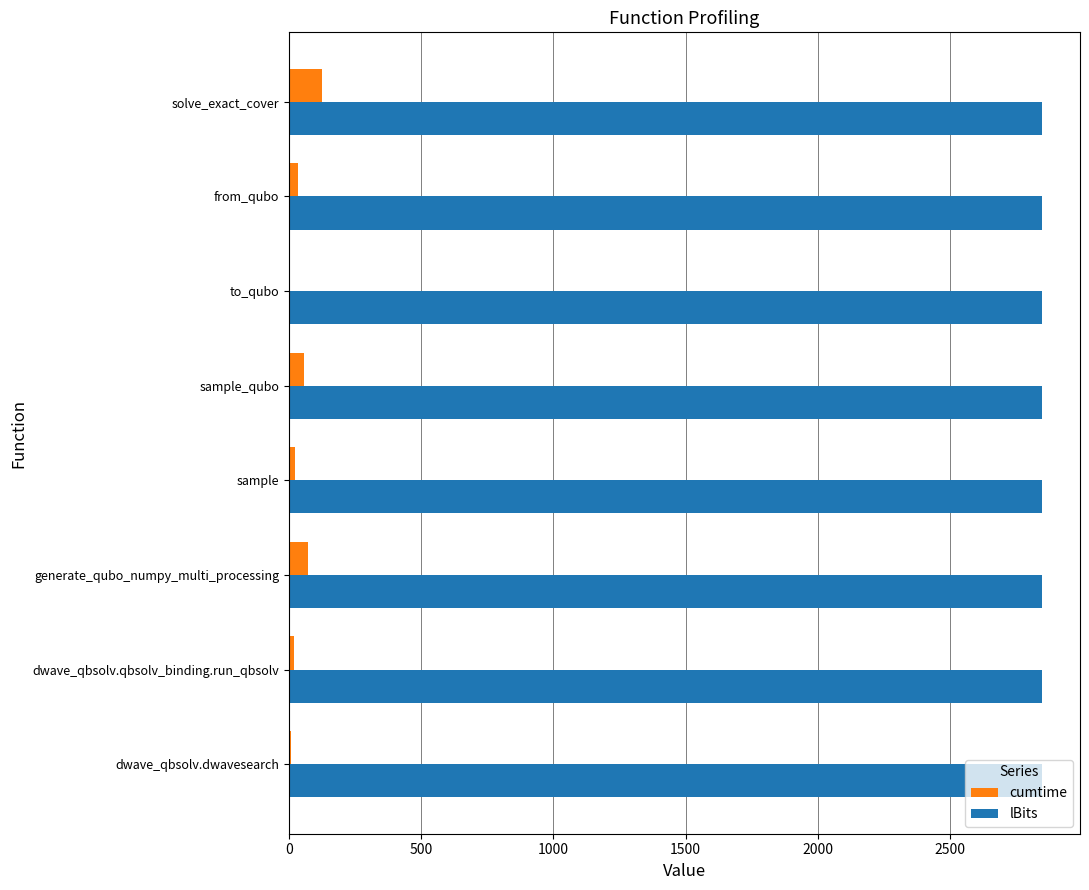

What is the highest value of the lBits series?

2850.0